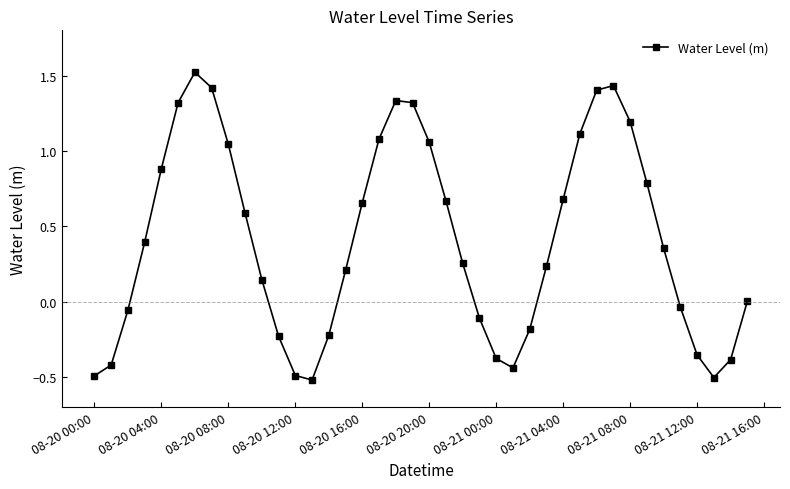

What is the greatest value displayed?

1.5